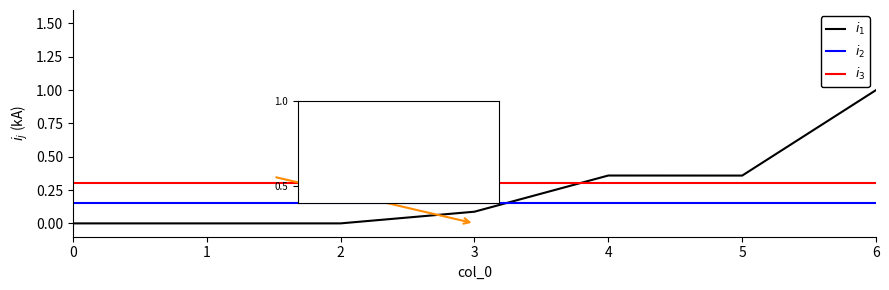

Between which two adjacent categories do $i_1$ and $i_2$ first intersect?

3 and 4